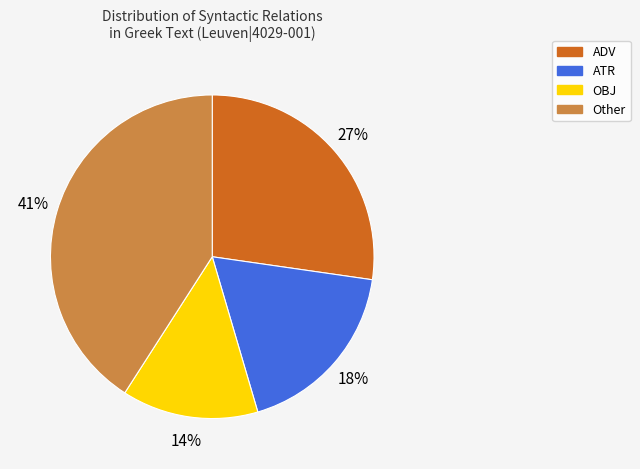

Rank the categories by value from highest to lowest.

Other, ADV, ATR, OBJ